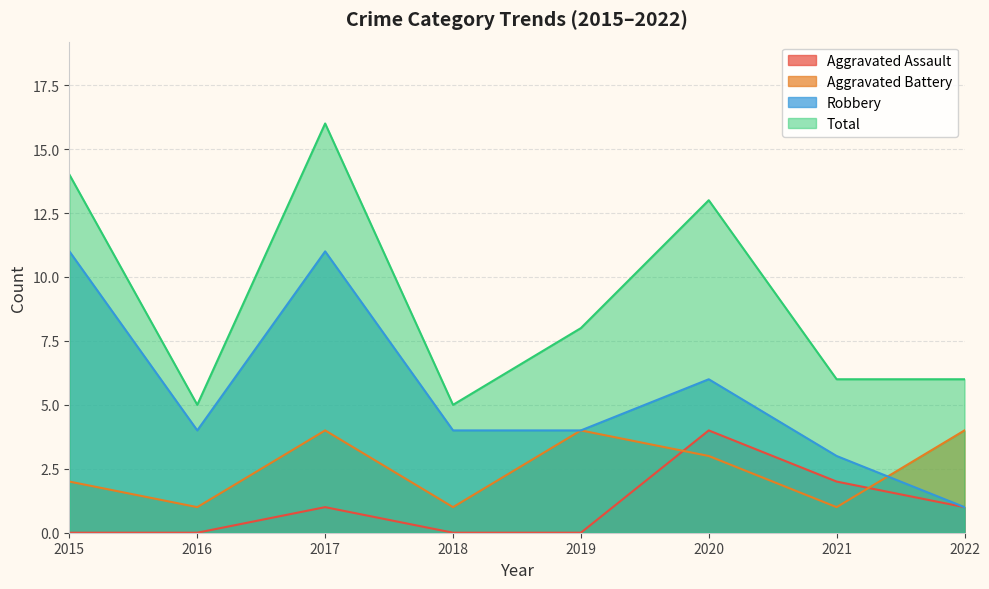

What is the total value across all series at 2018?

10